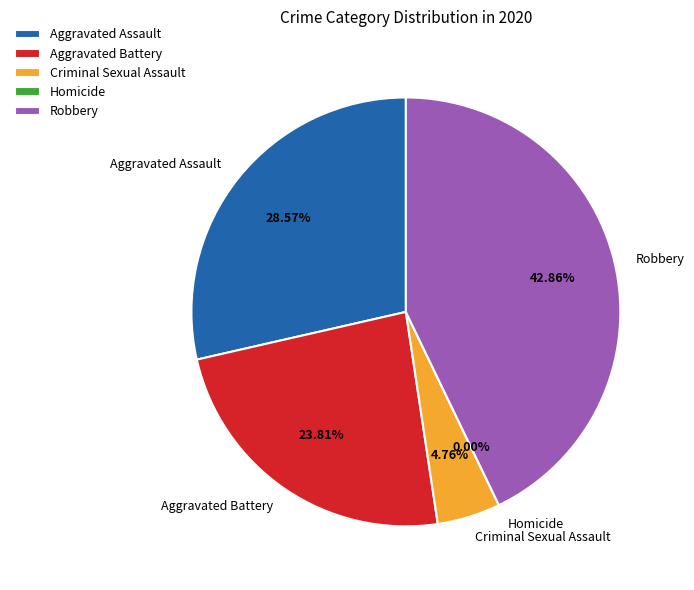

To the nearest percent, what is the difference between the largest and smallest slice percentages?

43%